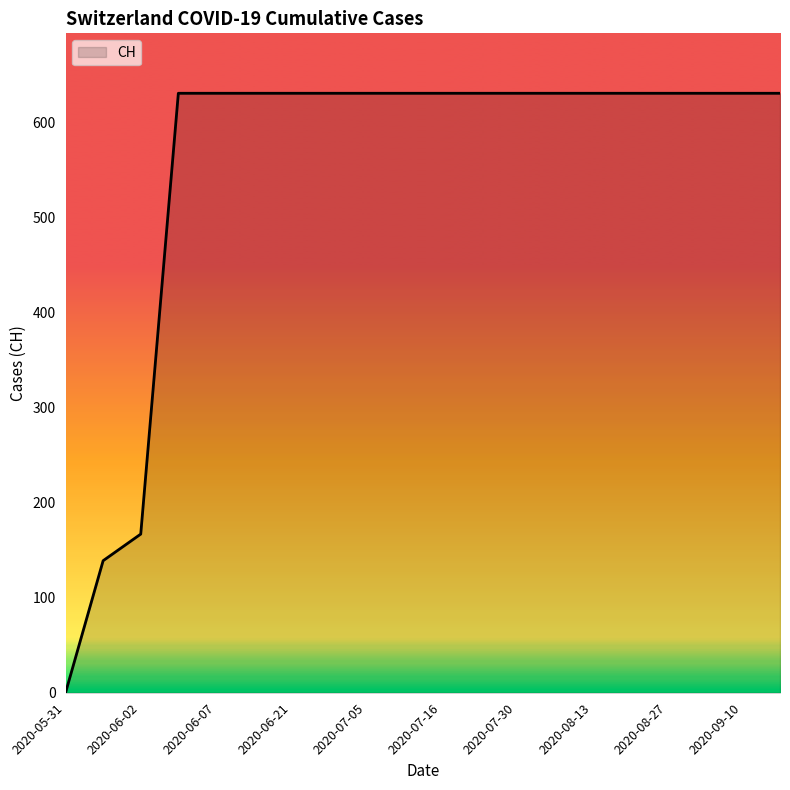

What is the difference between the maximum and minimum values?

631